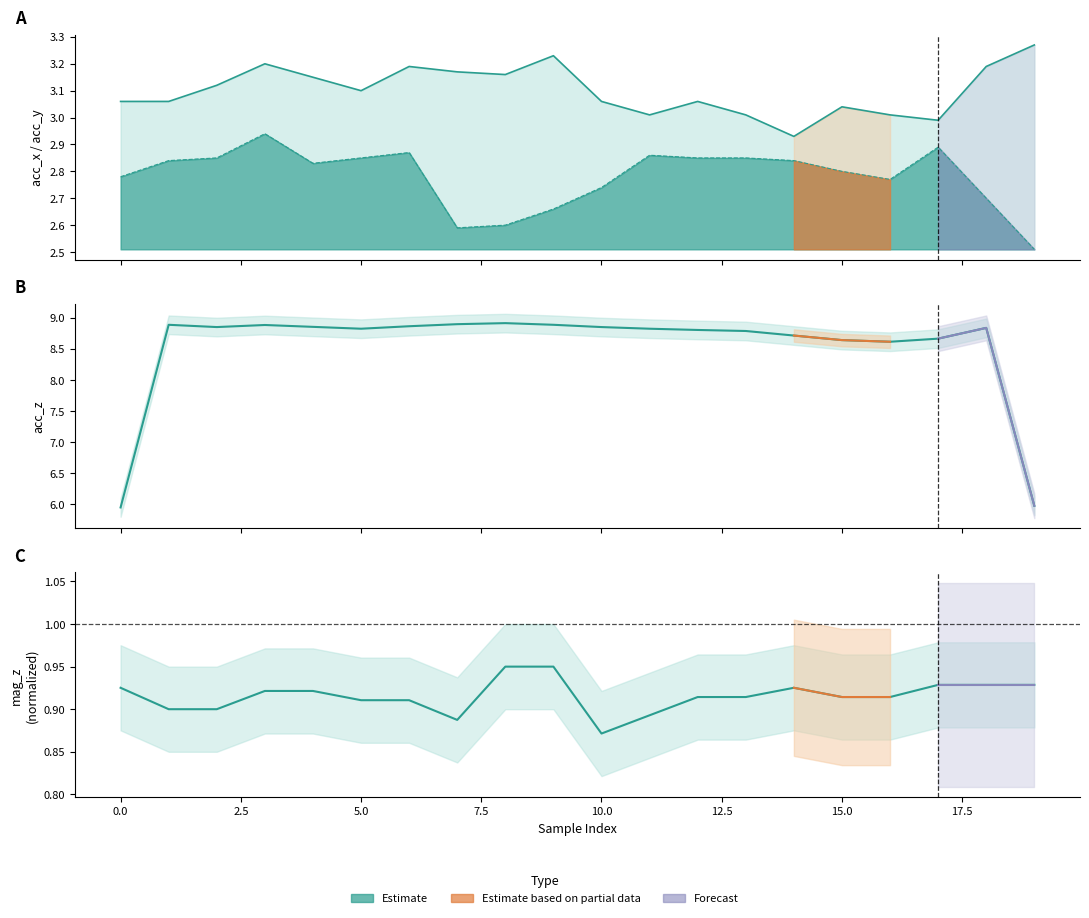

The value of acc_x at 12 is 5.2. True or false?

False